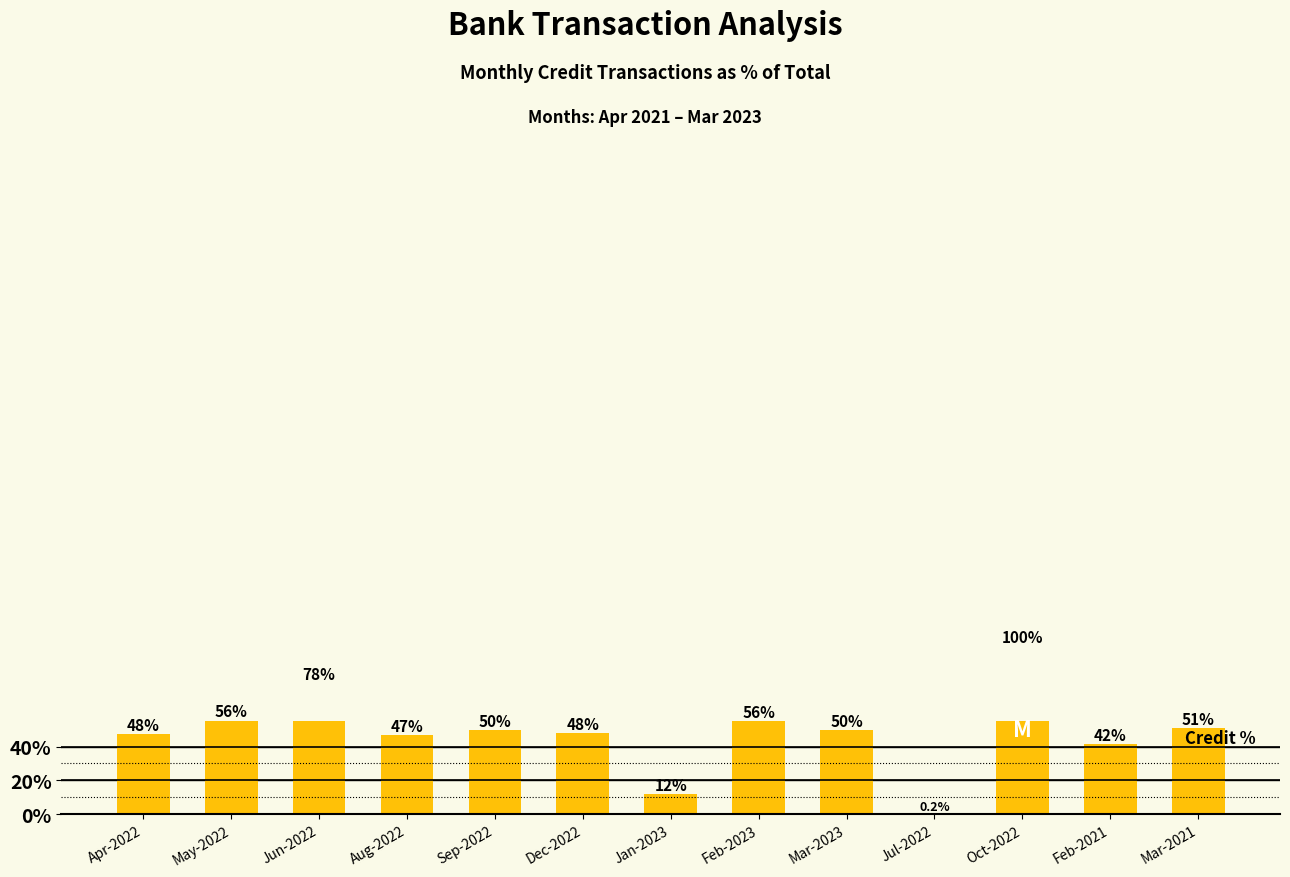

The chart shows a value of 11.9 at Jan-2023. True or false?

True